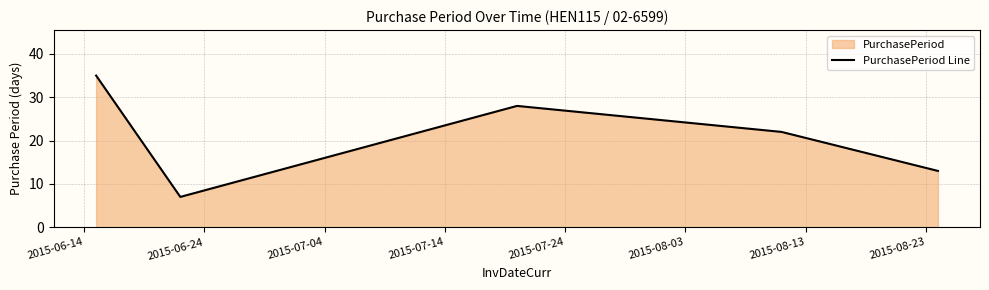

What is the difference between the second highest and minimum values?

21